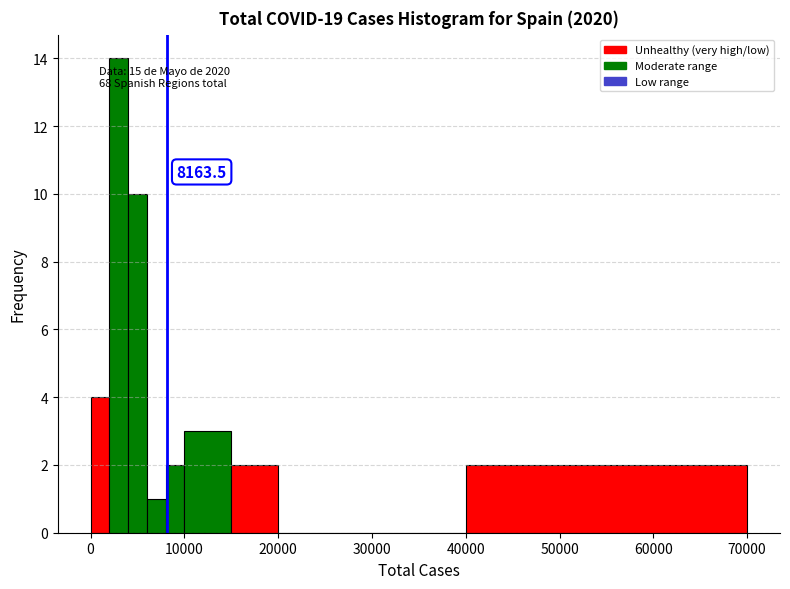

Around what value on the x-axis is the tallest bar? Give the approximate position of its centre, as read against the axis.

3000